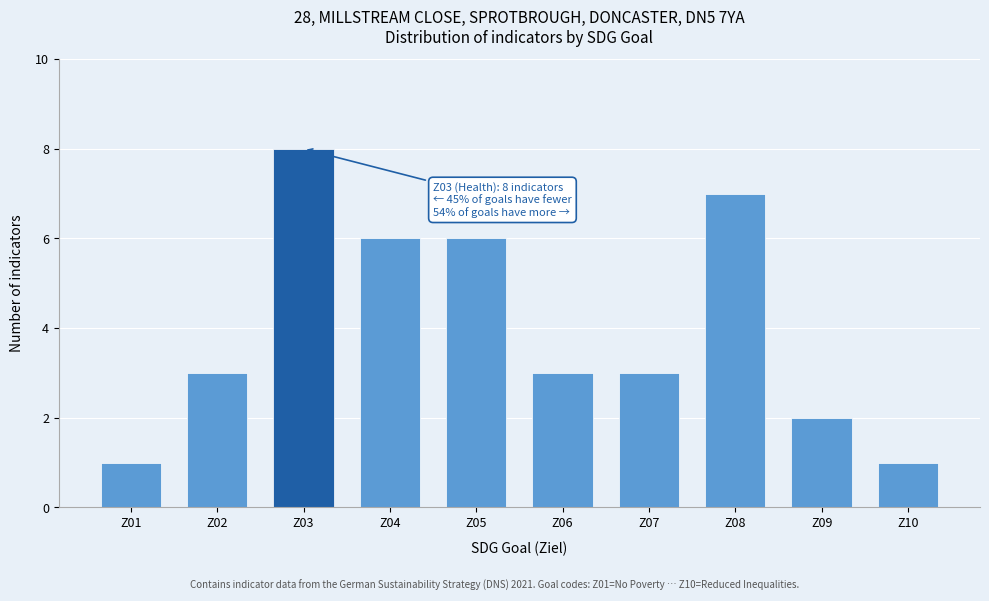

Reading left to right, extract all data points from this chart.

1	3	8	6	6	3	3	7	2	1